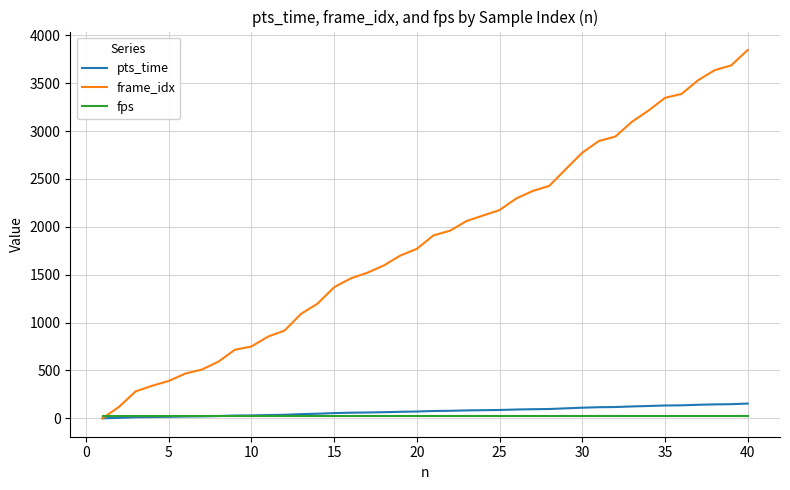

Which series has the largest total across all categories?

frame_idx